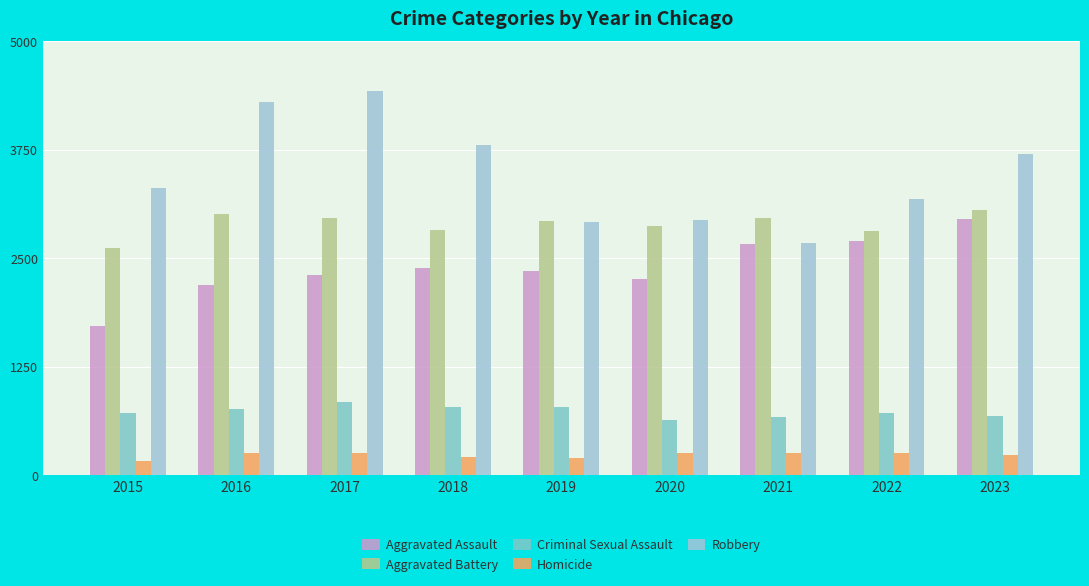

How many values in the Homicide series are below 254?

4